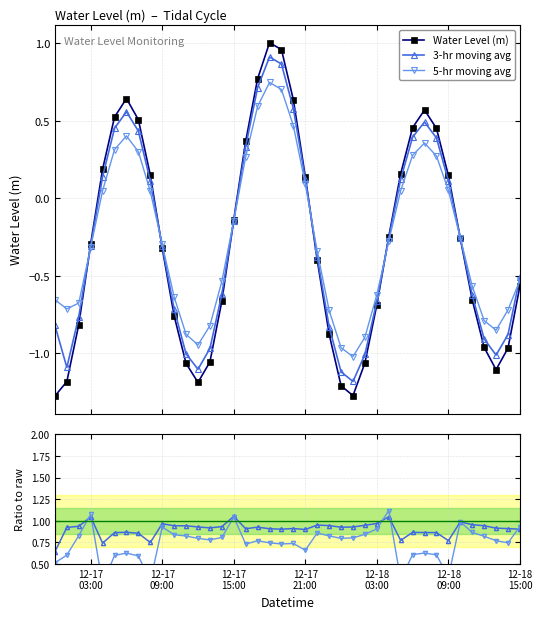

Reading left to right, extract all data points from this chart.

Water Level (m): -1.3	-1.2	-0.8	-0.3	0.2	0.5	0.6	0.5	0.2	-0.3	-0.8	-1.1	-1.2	-1.1	-0.7	-0.1	0.4	0.8	1.0	1.0	0.6	0.1	-0.4	-0.9	-1.2	-1.3	-1.1	-0.7	-0.2	0.2	0.5	0.6	0.5	0.1	-0.3	-0.7	-1.0	-1.1	-1.0	-0.6
3-hr moving avg: -0.8	-1.1	-0.8	-0.3	0.1	0.5	0.6	0.4	0.1	-0.3	-0.7	-1.0	-1.1	-1.0	-0.6	-0.1	0.3	0.7	0.9	0.9	0.6	0.1	-0.4	-0.8	-1.1	-1.2	-1.0	-0.7	-0.3	0.1	0.4	0.5	0.4	0.1	-0.3	-0.6	-0.9	-1.0	-0.9	-0.5
5-hr moving avg: -0.7	-0.7	-0.7	-0.3	0.0	0.3	0.4	0.3	0.0	-0.3	-0.6	-0.9	-0.9	-0.8	-0.5	-0.1	0.3	0.6	0.7	0.7	0.5	0.1	-0.3	-0.7	-1.0	-1.0	-0.9	-0.6	-0.3	0.1	0.3	0.4	0.3	0.1	-0.3	-0.6	-0.8	-0.9	-0.7	-0.5
3-hr / raw: 0.6	0.9	0.9	1.0	0.7	0.9	0.9	0.9	0.7	1.0	0.9	0.9	0.9	0.9	0.9	1.1	0.9	0.9	0.9	0.9	0.9	0.9	1.0	0.9	0.9	0.9	0.9	1.0	1.0	0.8	0.9	0.9	0.9	0.8	1.0	1.0	0.9	0.9	0.9	0.9
5-hr / raw: 0.5	0.6	0.8	1.1	0.3	0.6	0.6	0.6	0.3	0.9	0.8	0.8	0.8	0.8	0.8	1.0	0.7	0.8	0.7	0.7	0.7	0.7	0.9	0.8	0.8	0.8	0.8	0.9	1.1	0.3	0.6	0.6	0.6	0.3	1.0	0.9	0.8	0.8	0.7	0.9